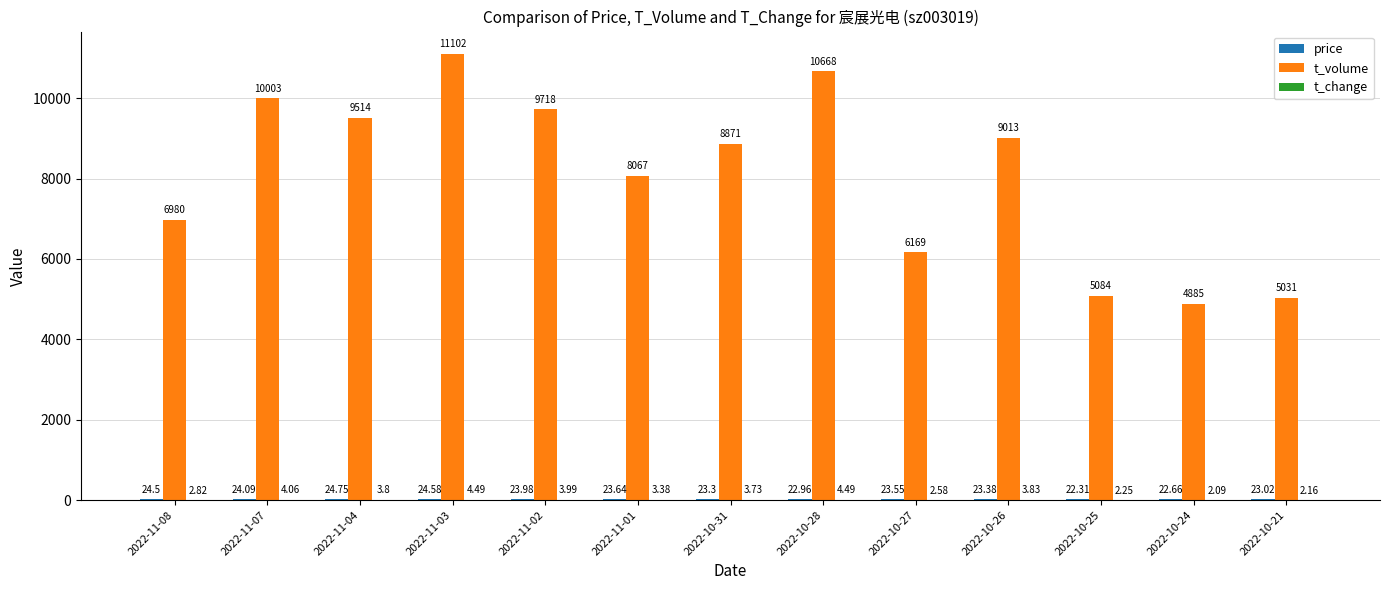

What is the sum of all t_volume values?

105105.0